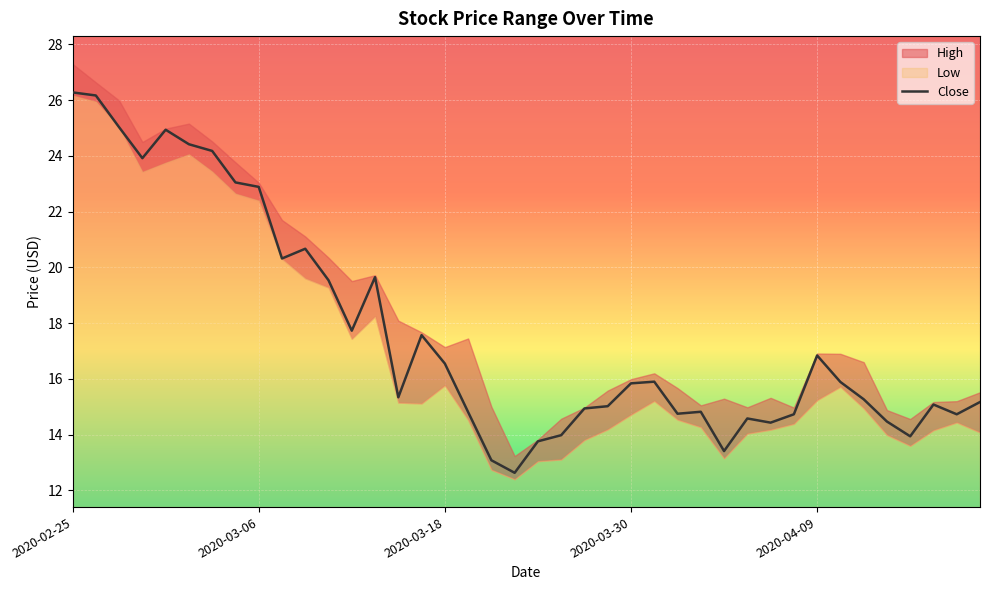

What is the lowest value of the Close series?

12.6